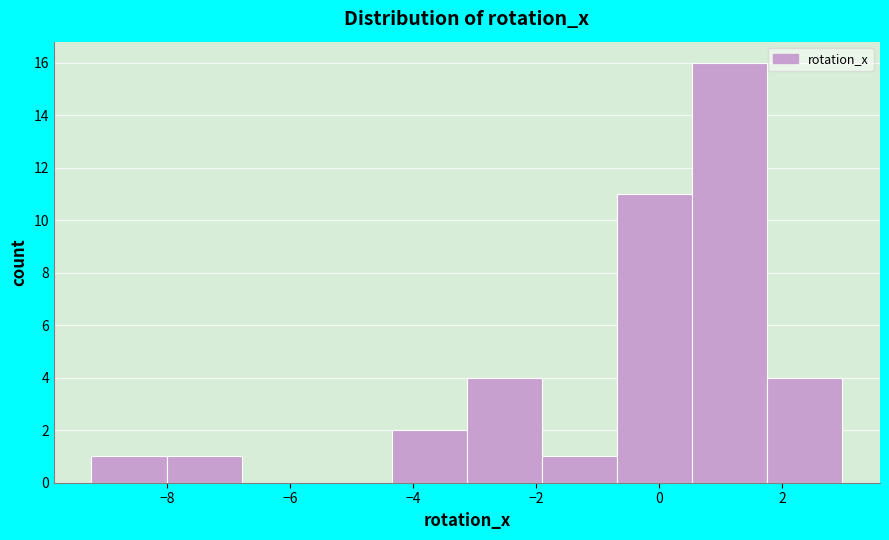

Which range on the x-axis has the tallest bar?

0.6 to 1.8